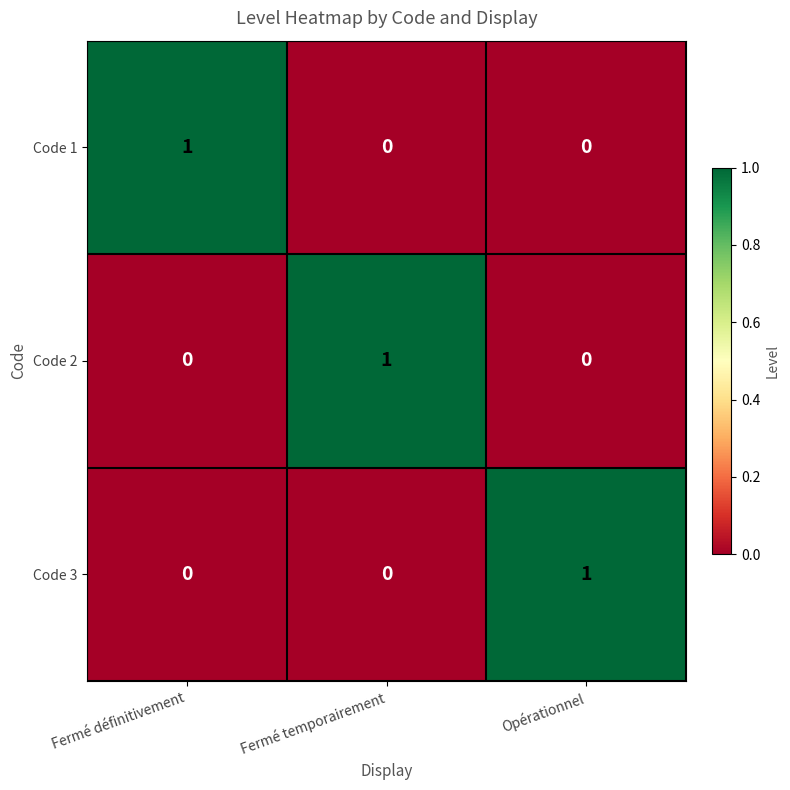

How many Code 3 values are between 0 and 1?

3